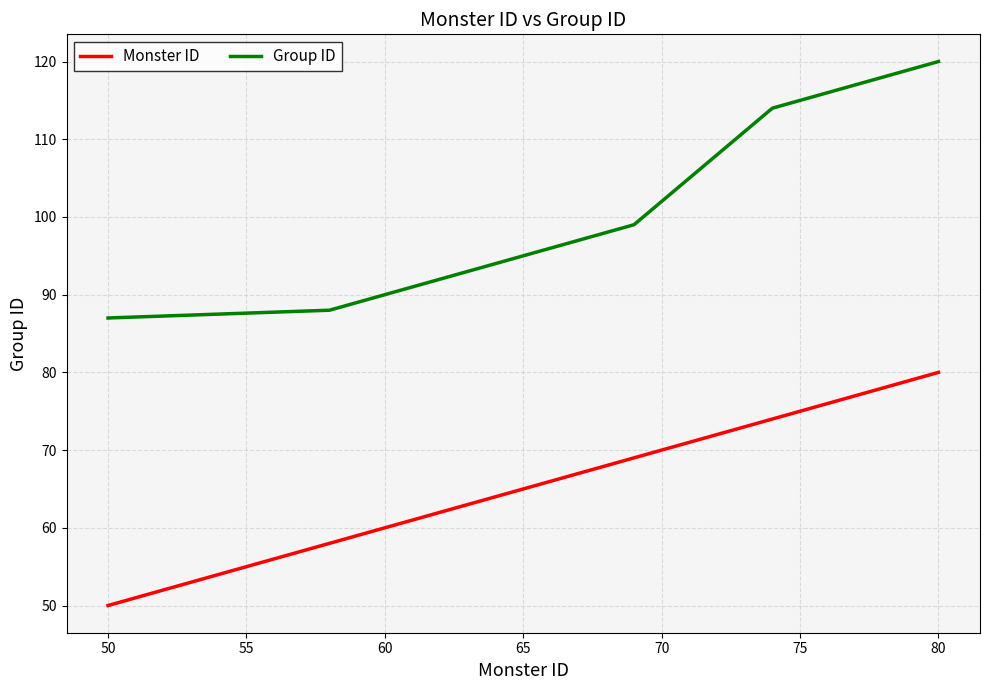

True or false: Monster ID has more than 1 points higher than both neighbors.

False